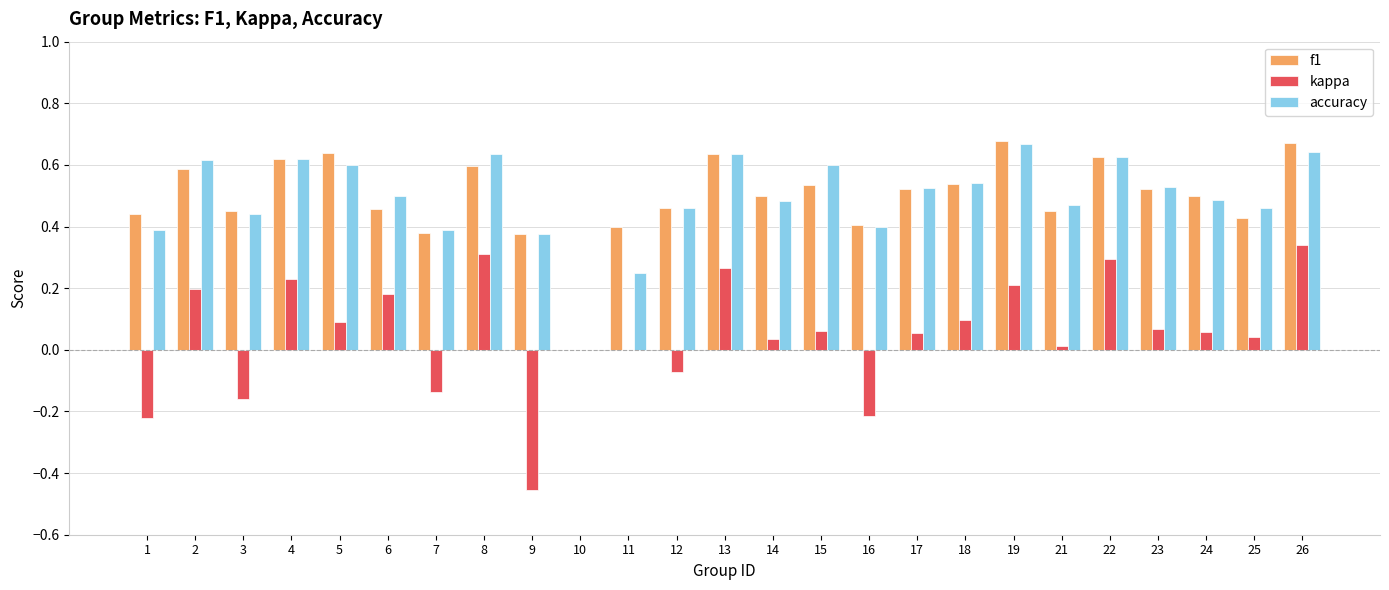

Is the value of f1 at 13 greater than the value of accuracy at 3?

Yes